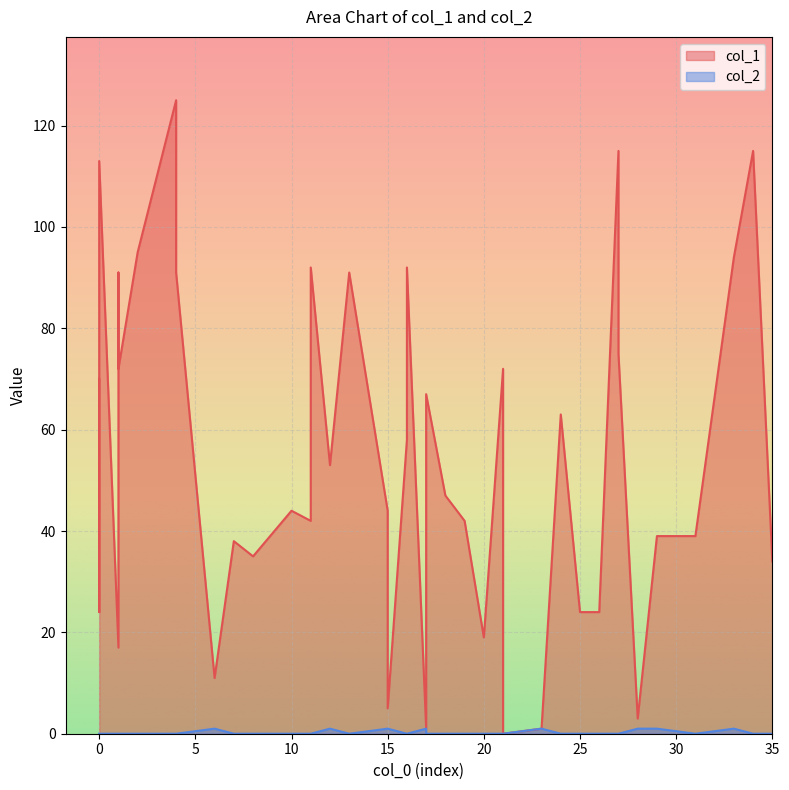

The value of col_1 at 24 is 94. True or false?

False